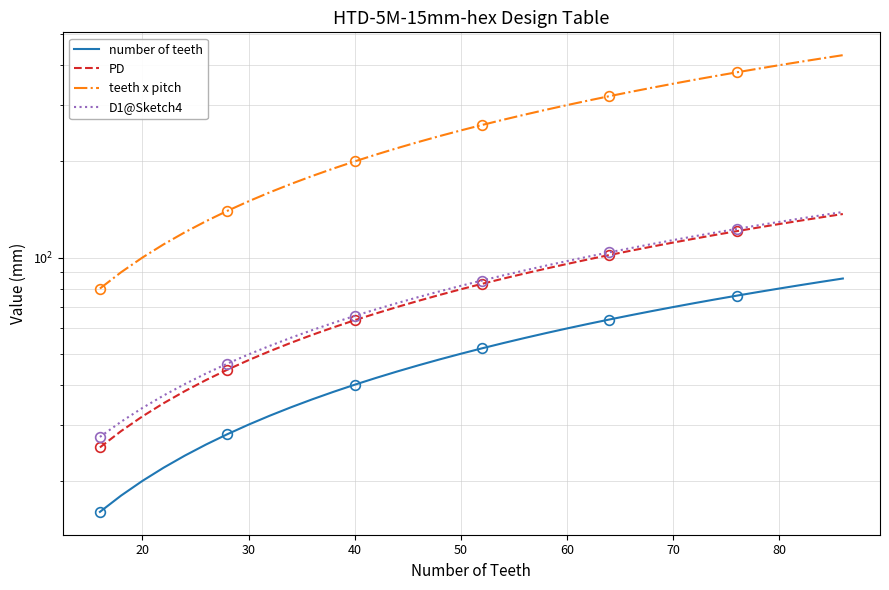

True or false: number of teeth has a value of 36.6 at 24.

False